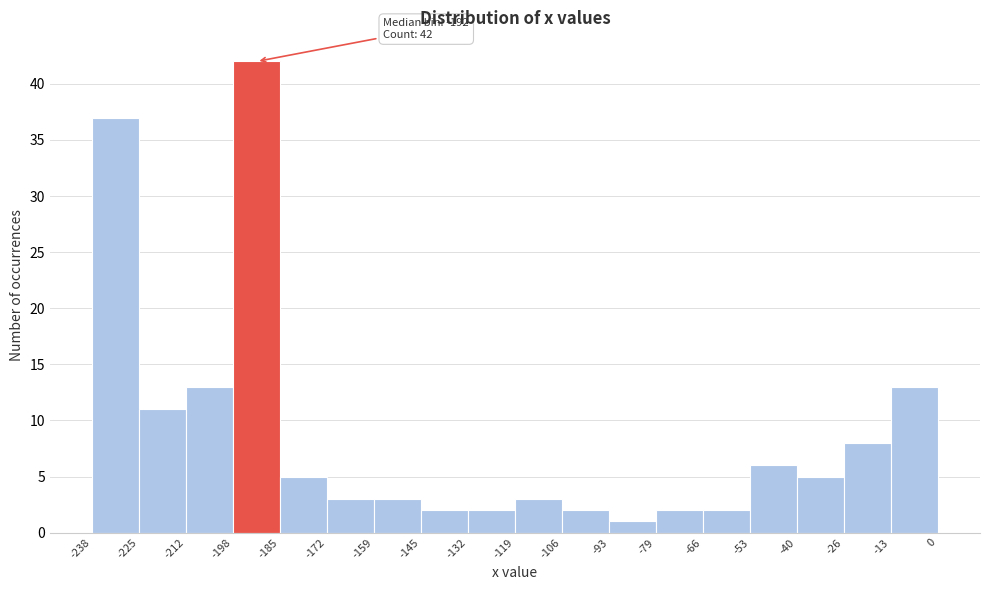

Which range on the x-axis has the tallest bar?

-198 to -185